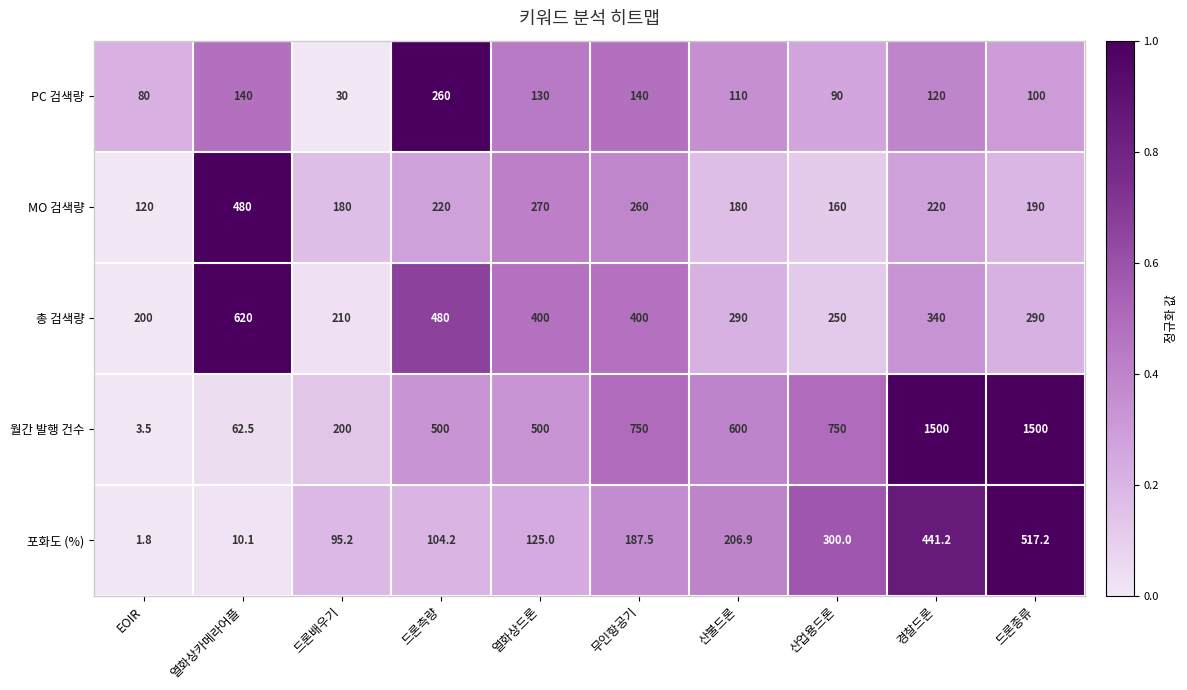

Is it true that PC 검색량 equals 140.0 at 열화상카메라어플?

True